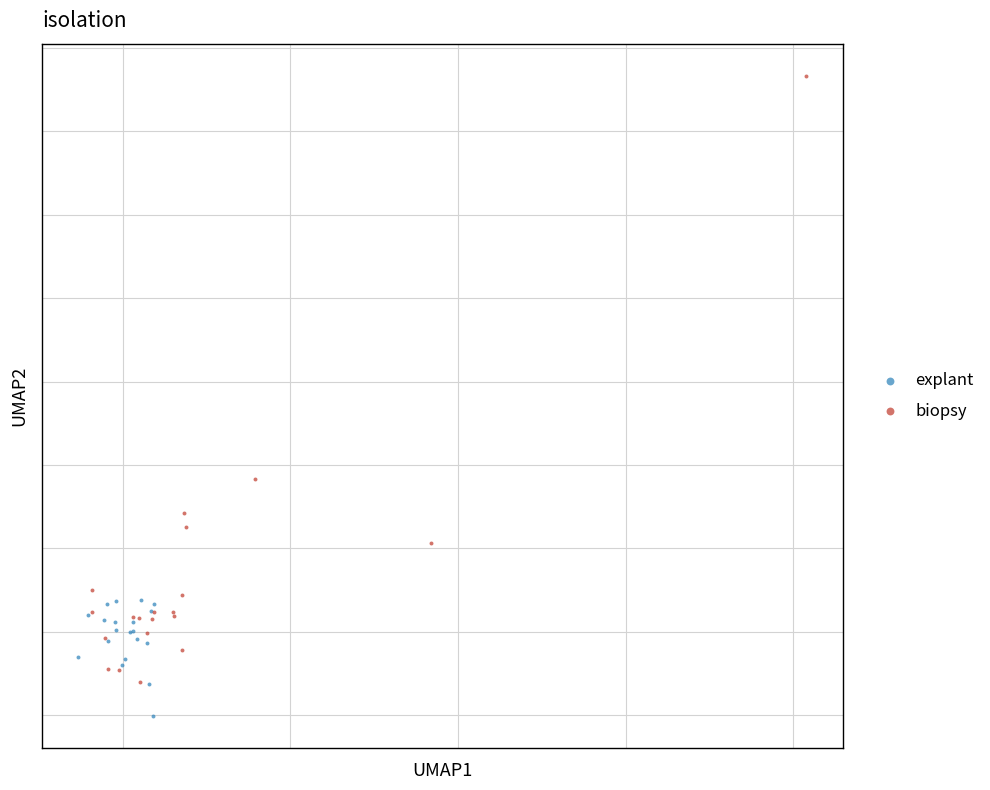

Which series has the widest spread of Y values?

biopsy